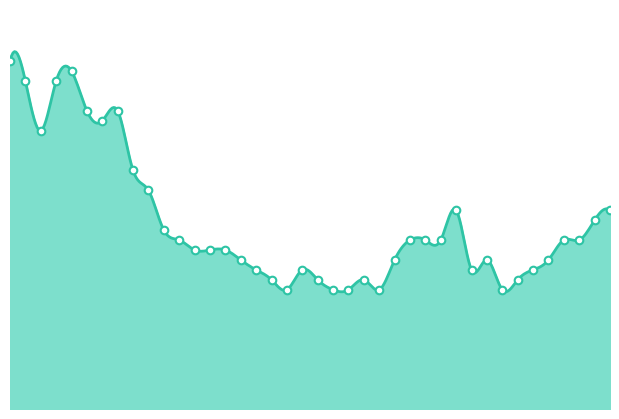

What is the change in value from 2020-06-08 to 2020-06-15?

-9